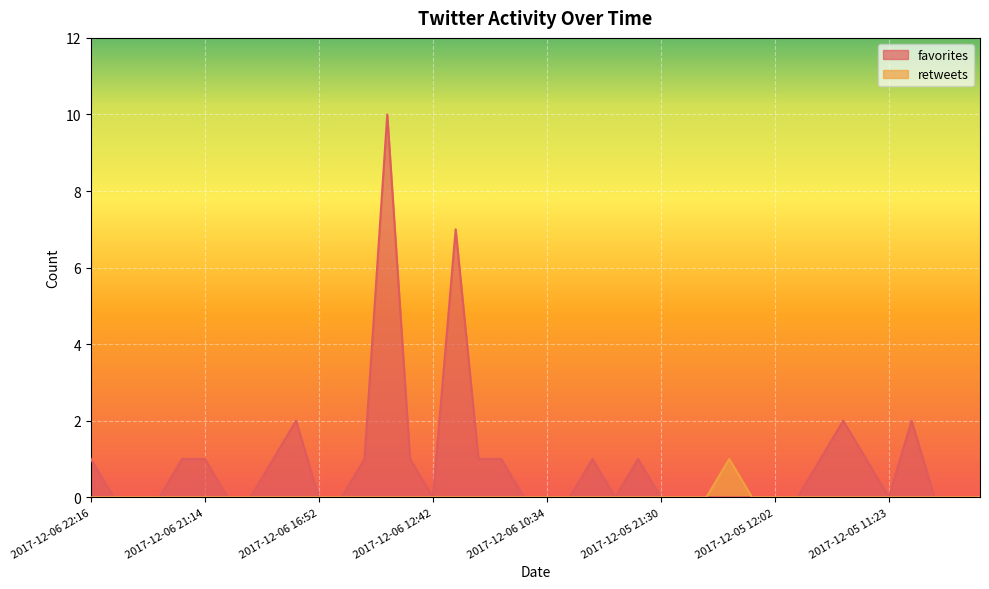

At which category does the chart reach its peak across all series?

2017-12-06 14:44